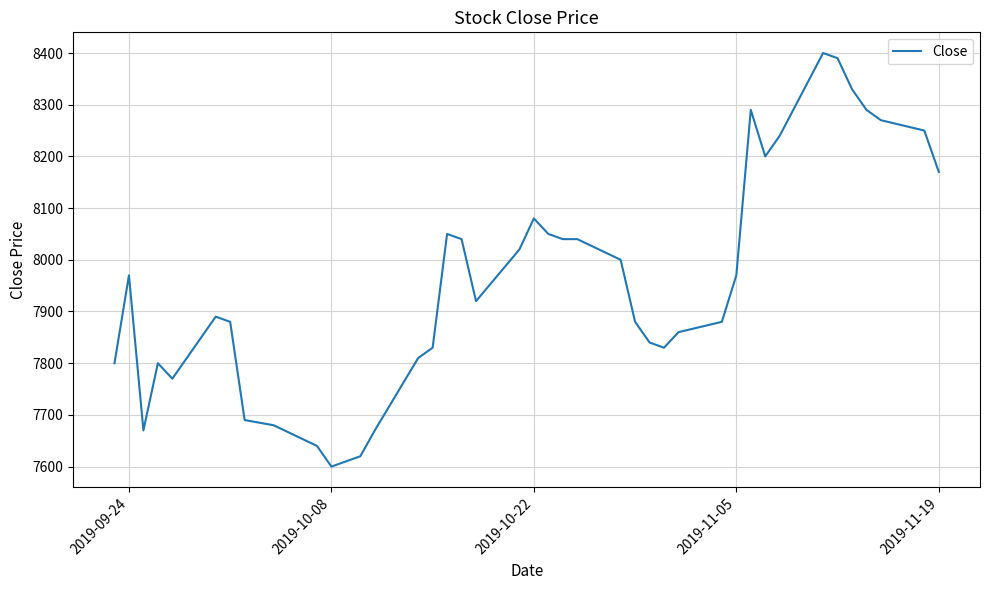

What is the difference between the maximum and minimum values?

800